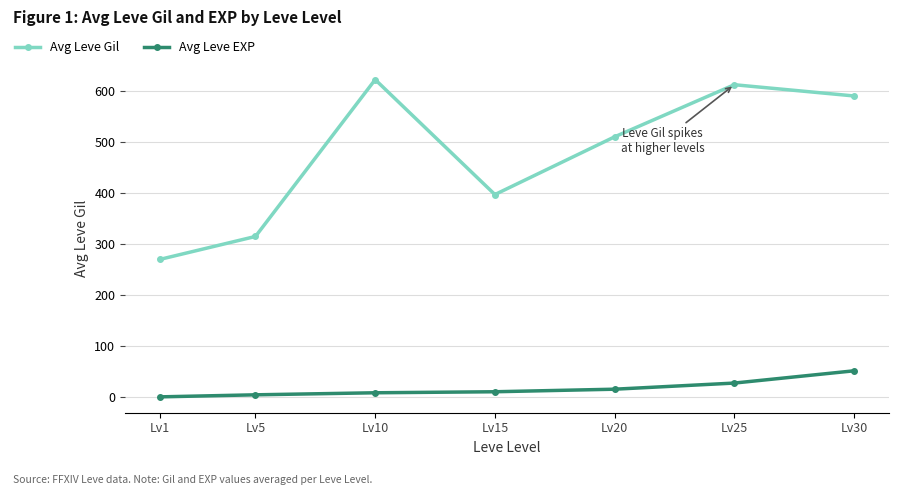

At which label is Avg Leve EXP closest to 26?

Lv25